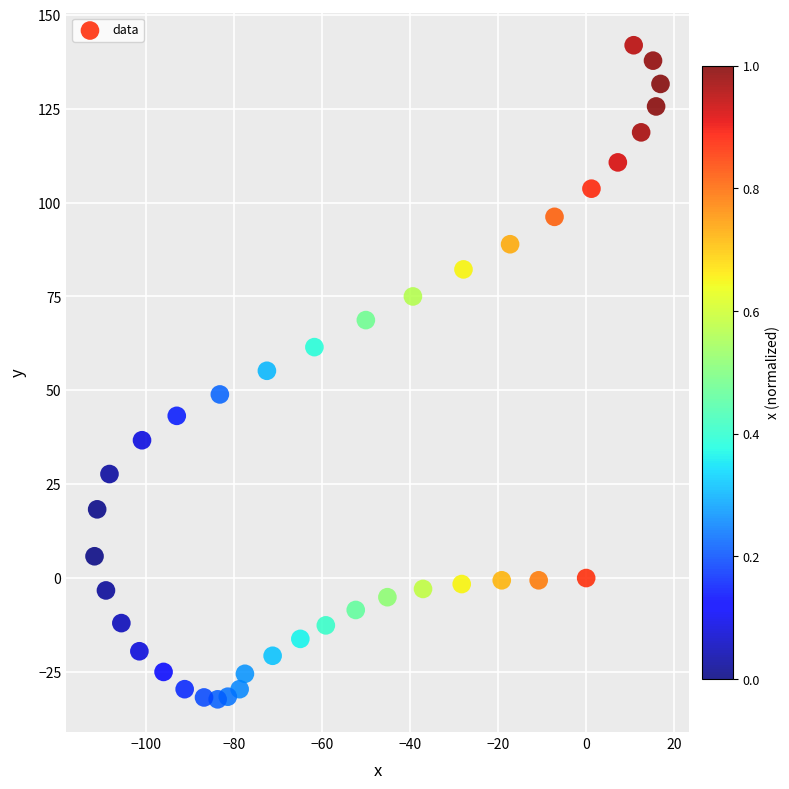

What is the range of Y values (max minus min)?

174.2